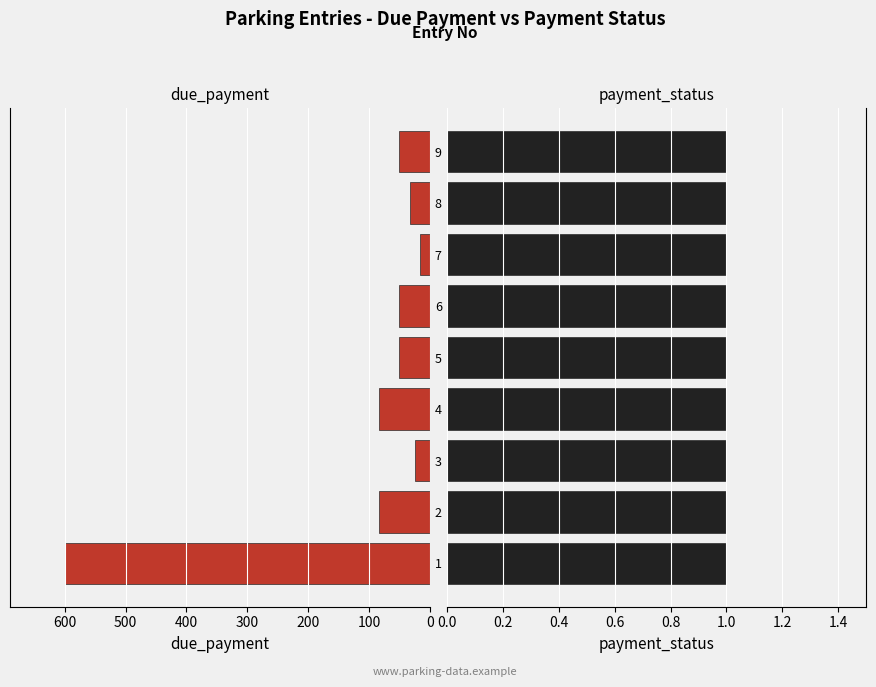

Is the value of payment_status at 500 greater than the value of due_payment at 500?

No